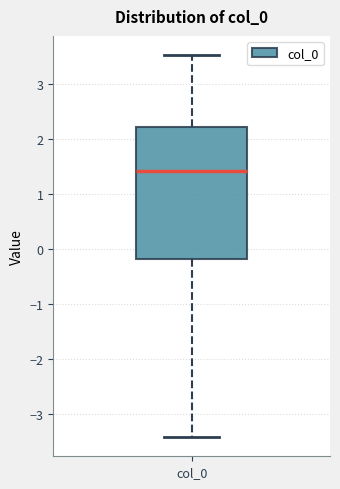

Where does the upper whisker of the box for col_0 end on the y-axis? The values are not printed on the chart, so give them approximately, as read against the axis.

3.5